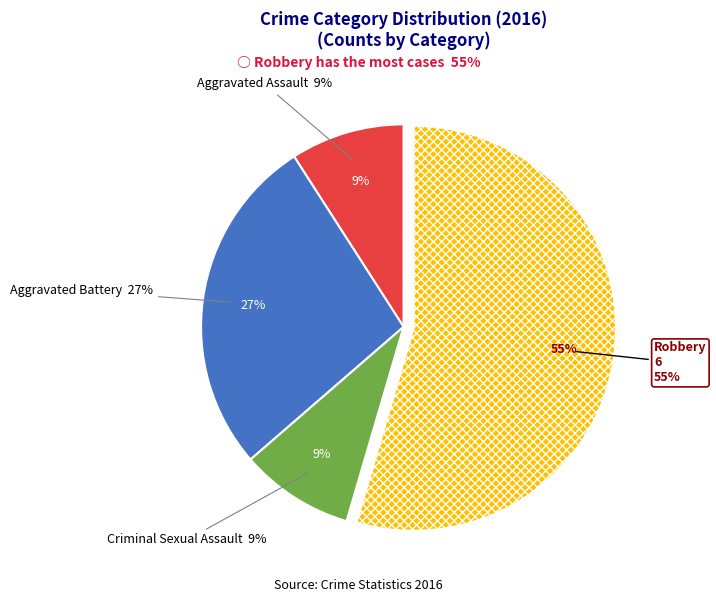

Rank the categories by value from lowest to highest.

Aggravated Assault, Criminal Sexual Assault, Aggravated Battery, Robbery